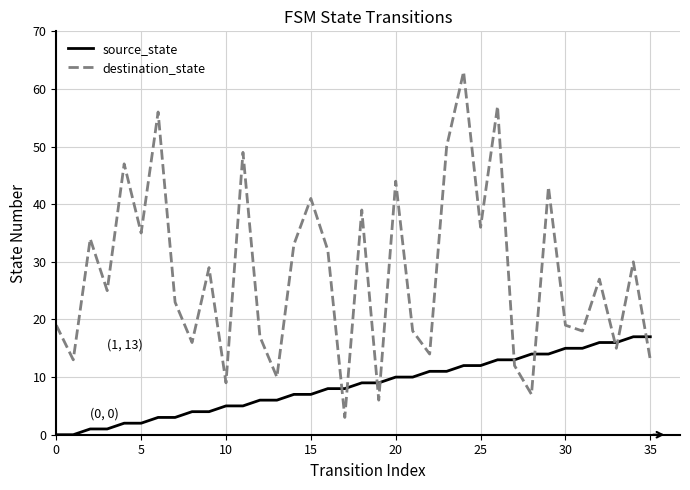

Does the chart display data point markers on the line(s)?

No